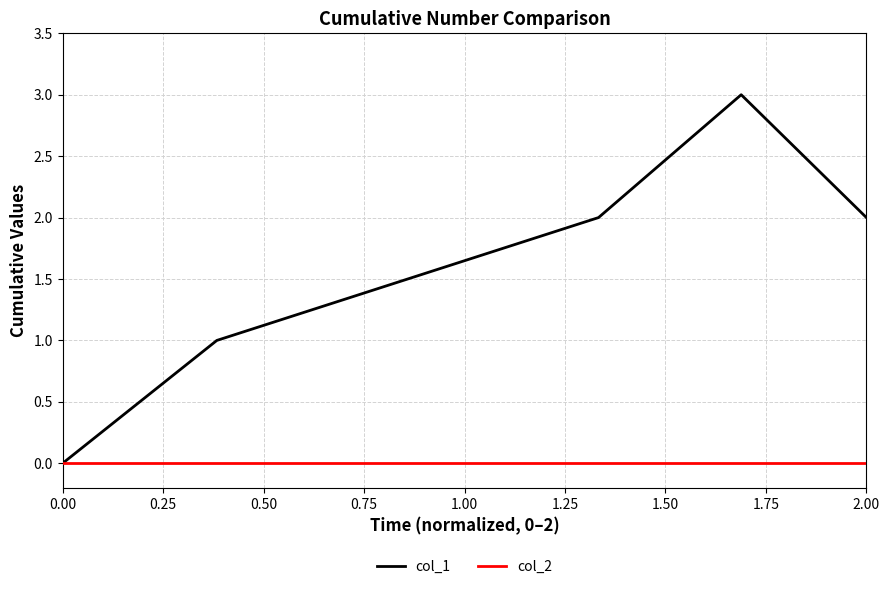

Which series has the largest total across all categories?

col_1